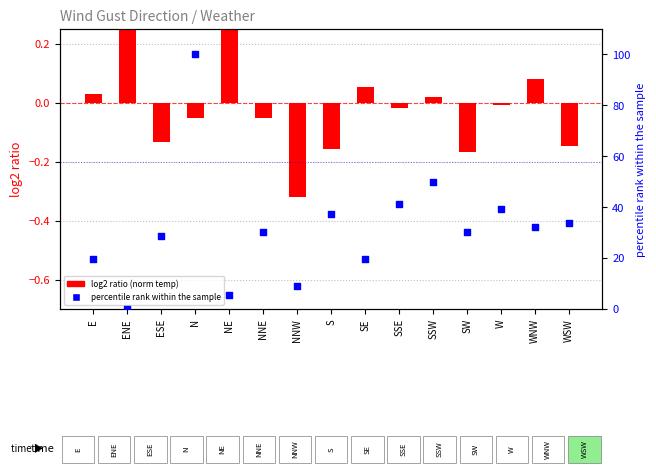

Which series has the widest spread of Y values?

percentile rank within the sample